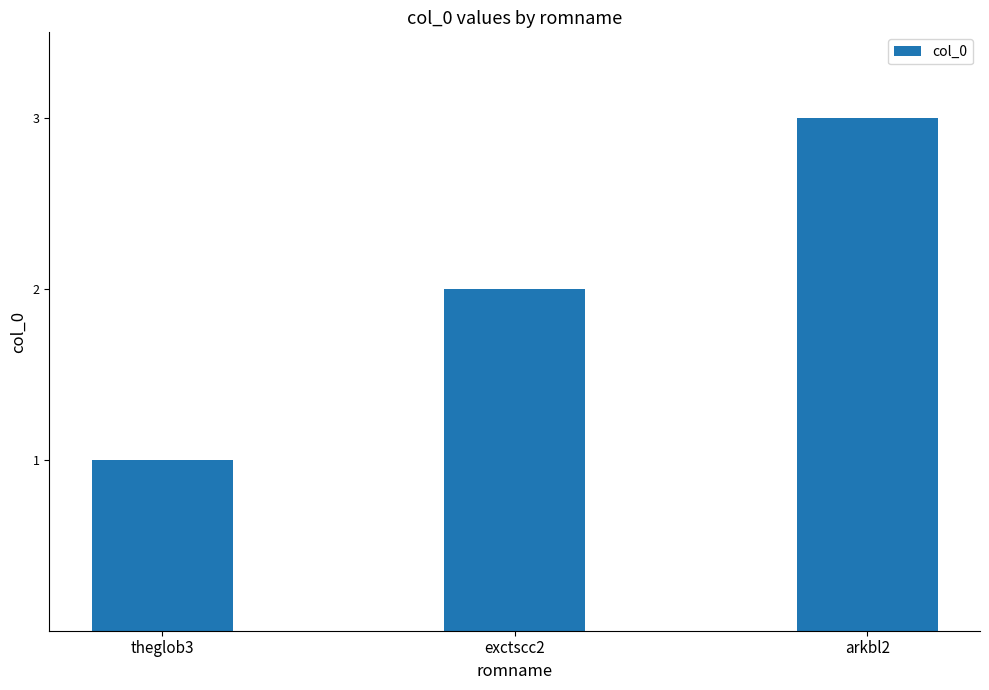

What position from the right is exctscc2?

2